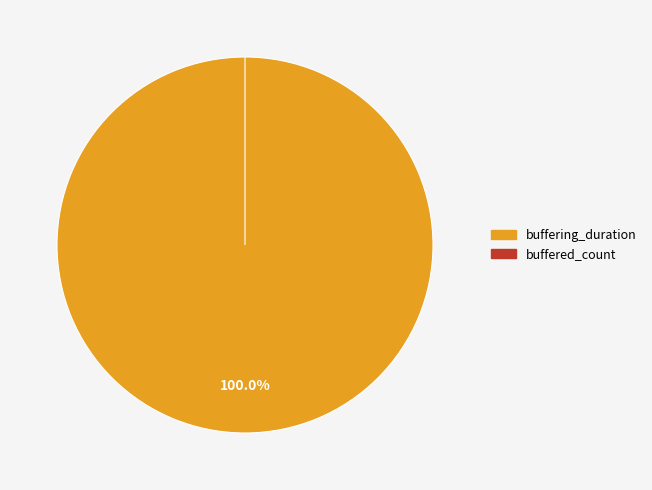

What is the largest slice in the pie chart?

buffering_duration